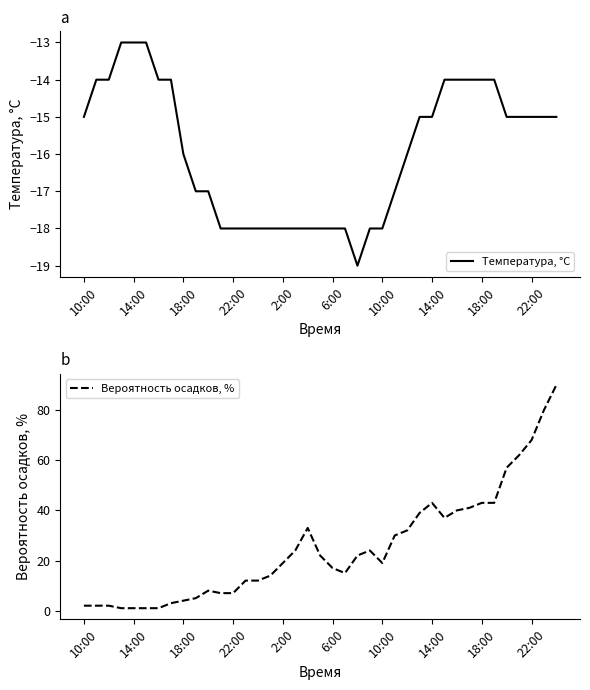

Count the number of categories in the chart.

39